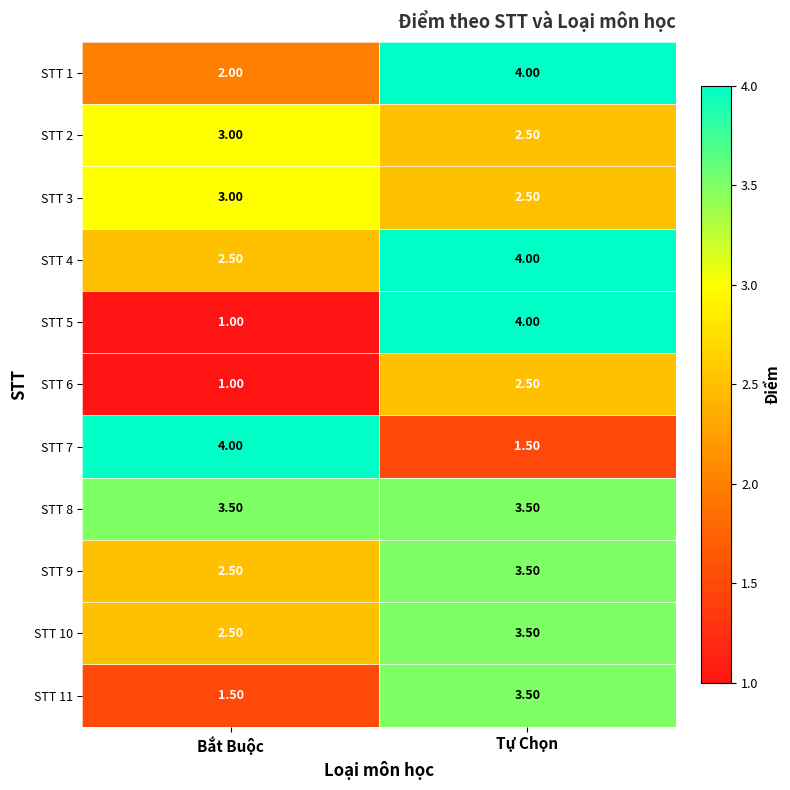

At which category is the sum across all series the highest?

Tự Chọn